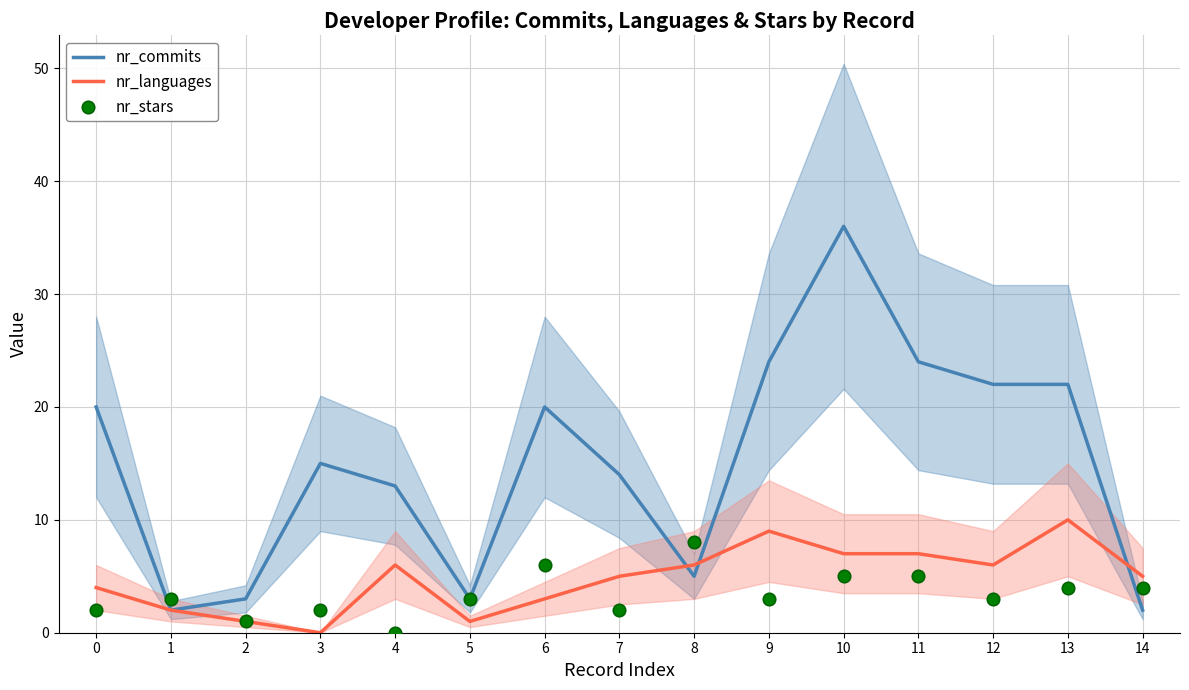

Is the value of nr_commits at 14 greater than the value of nr_stars at 9?

No